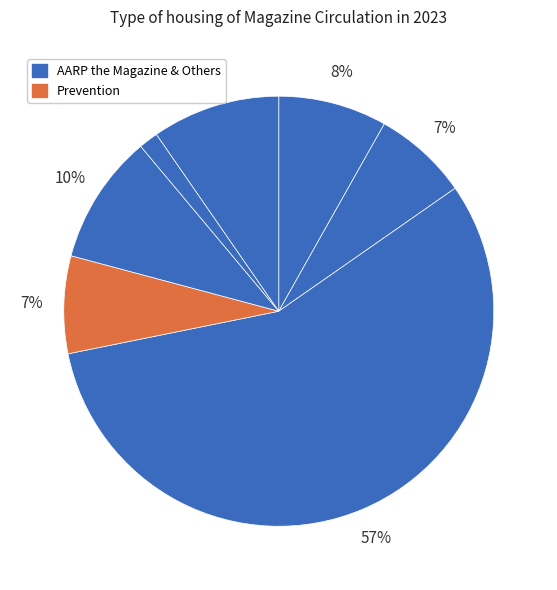

How many segments does this pie chart have?

7